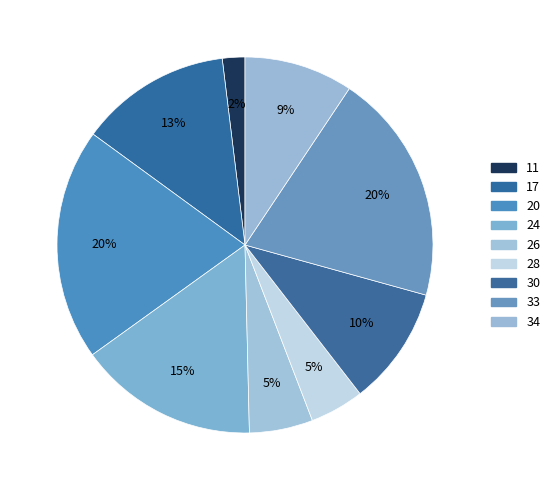

What is the ratio of the value at 11 to the value at 30?

0.2